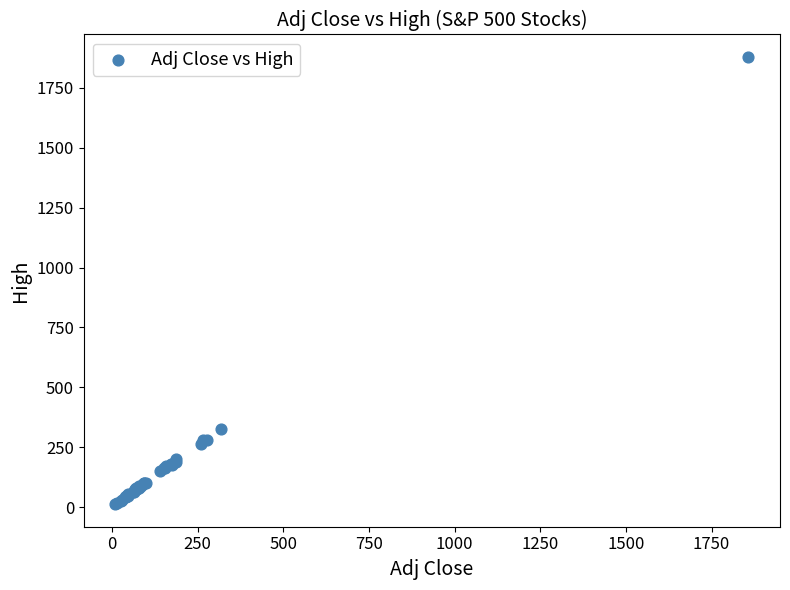

What Y value in the scatter plot is closest to 945?

326.2